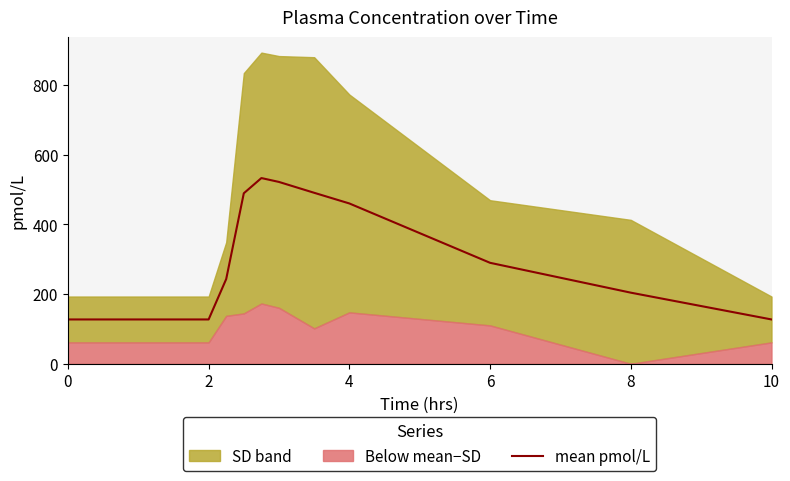

Count the number of categories in the chart.

11